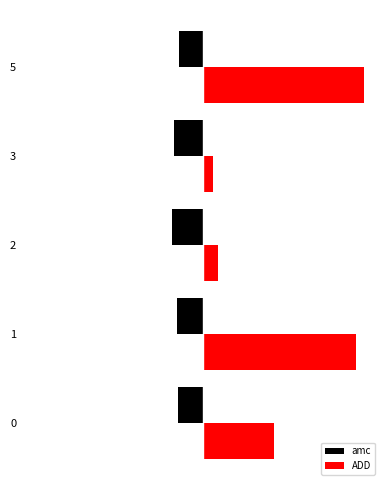

True or false: amc has a value of -7.6 at 1.

False